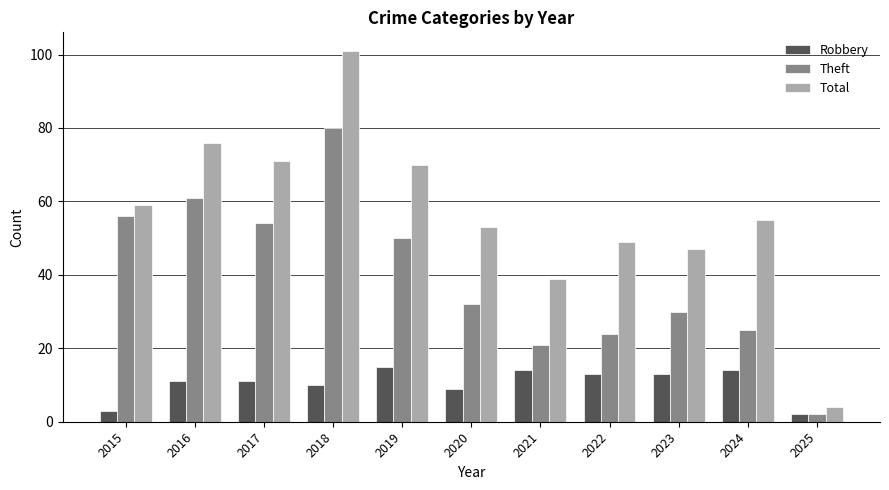

Are the bars grouped side by side (vs. stacked)?

Yes